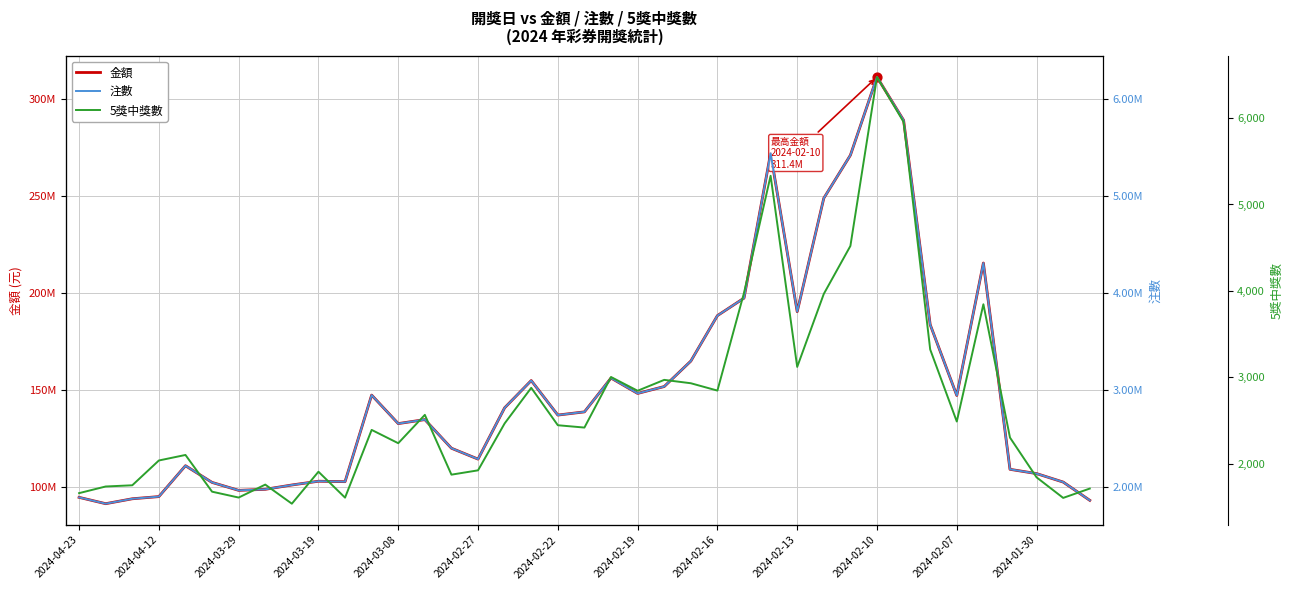

What is the total value across all series at 25?

201286697